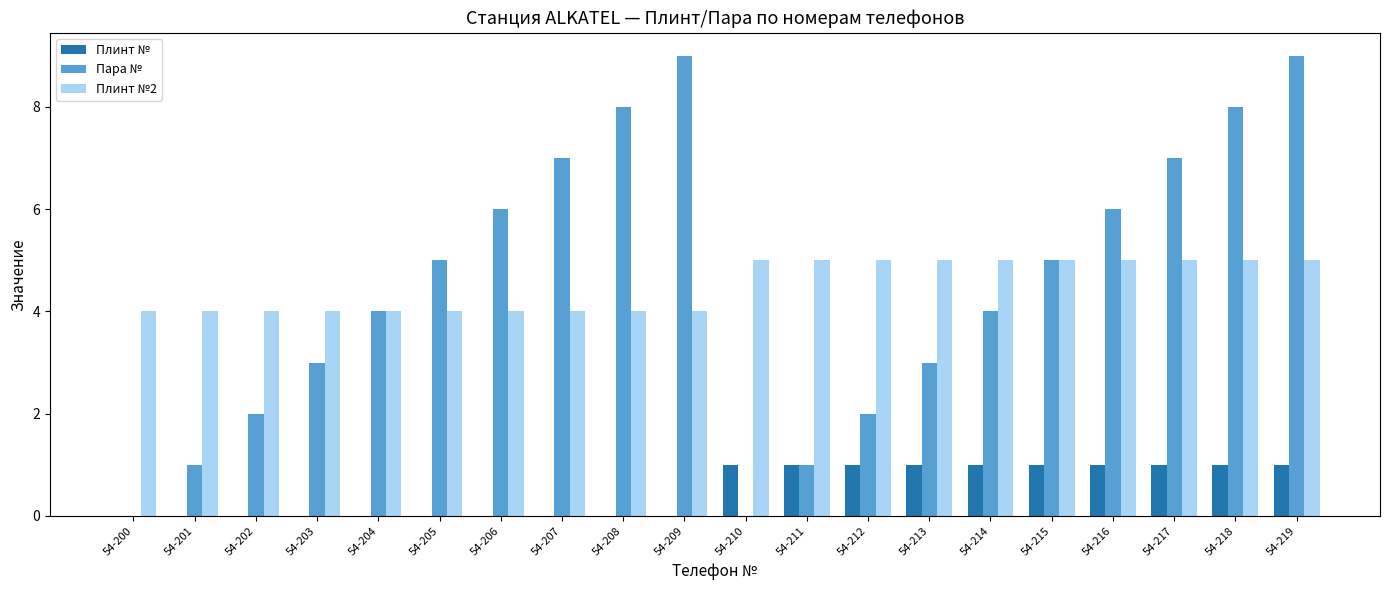

Which series has the widest spread of values?

Пара №